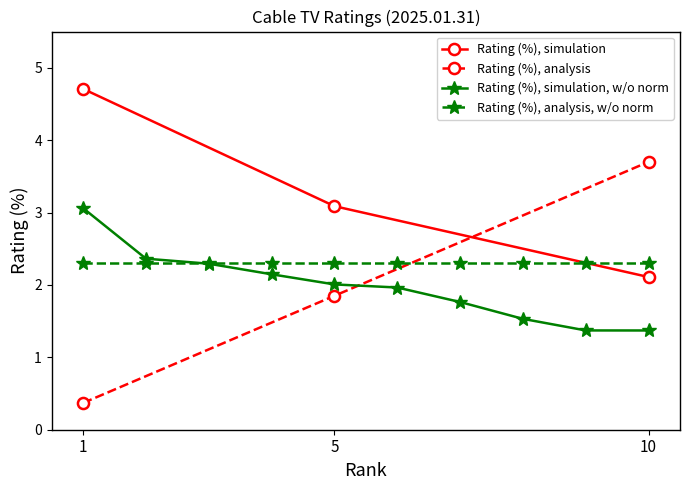

True or false: Rating (%), analysis, w/o norm has a value of 3.2 at 1.

False